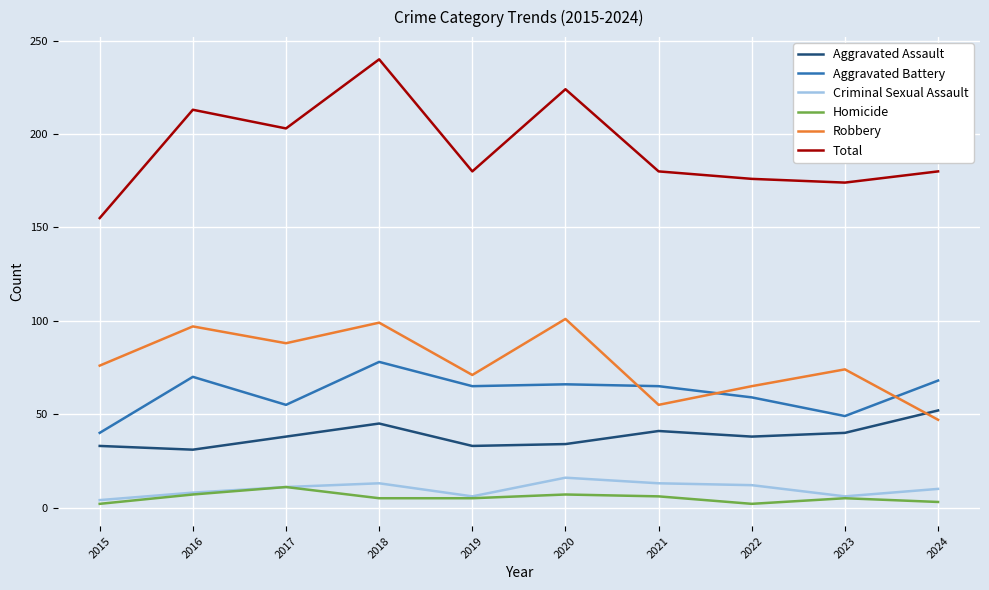

Where is Total nearest to the value 197?

2017